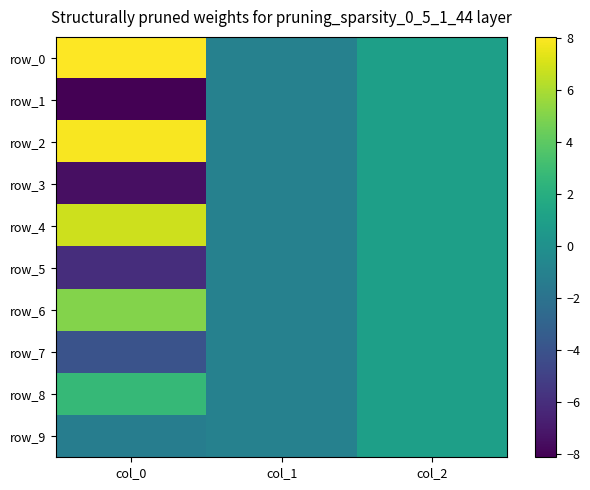

What value does the row_0 series have at col_1?

-1.0